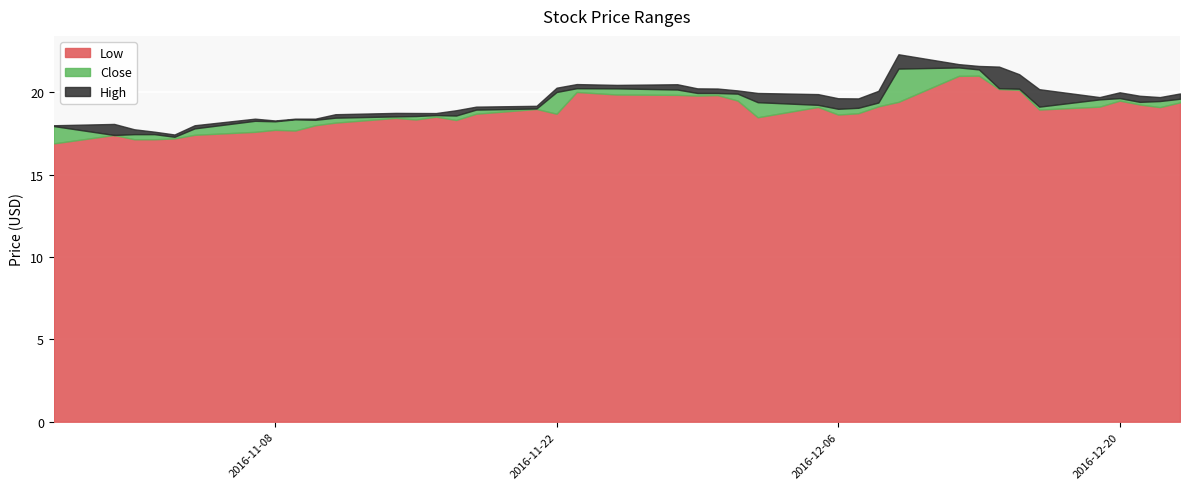

What is the difference between the highest and lowest values at 2016-12-05?

0.8